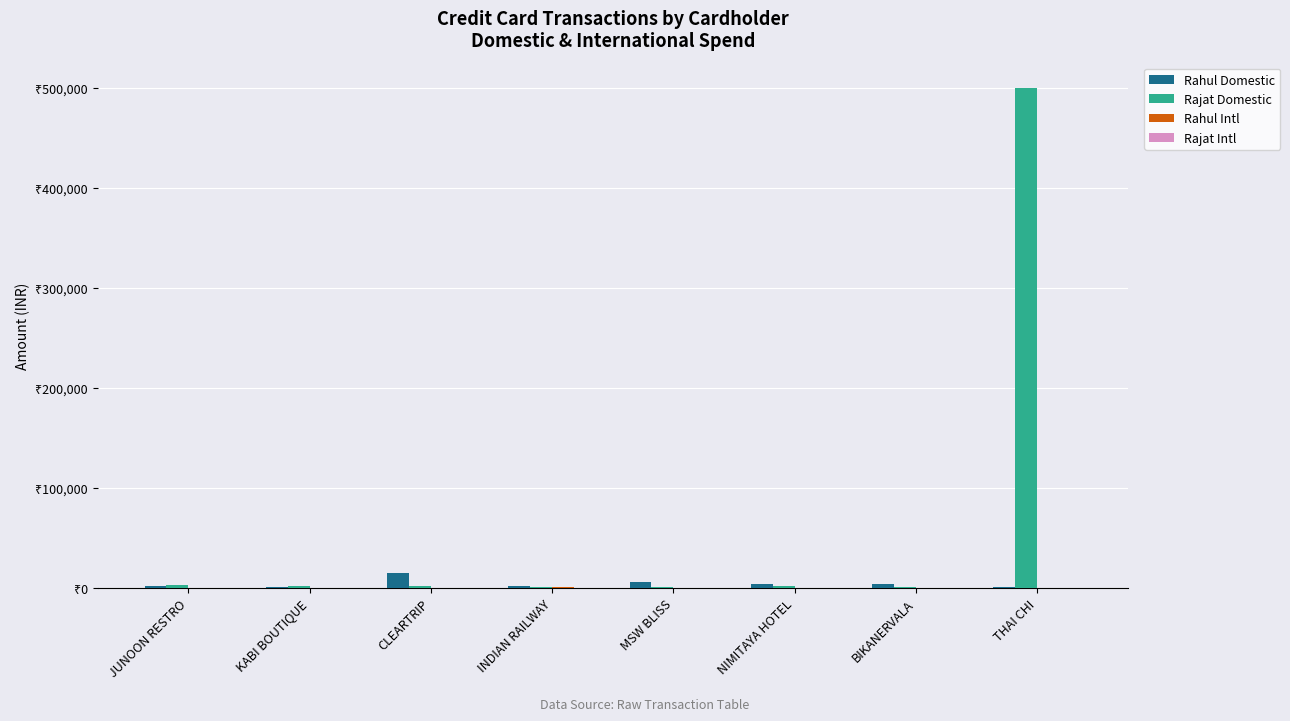

Reading left to right, extract all data points from this chart.

Rahul Domestic: JUNOON RESTRO=1255	KABI BOUTIQUE=220	CLEARTRIP=14849	INDIAN RAILWAY=1684	MSW BLISS=5205	NIMITAYA HOTEL=3764	BIKANERVALA=3475	THAI CHI=278
Rajat Domestic: JUNOON RESTRO=2886	KABI BOUTIQUE=1500	CLEARTRIP=1968	INDIAN RAILWAY=627	MSW BLISS=987	NIMITAYA HOTEL=1875	BIKANERVALA=420	THAI CHI=500000
Rahul Intl: JUNOON RESTRO=10	KABI BOUTIQUE=21	CLEARTRIP=101	INDIAN RAILWAY=199	MSW BLISS=10	NIMITAYA HOTEL=0	BIKANERVALA=0	THAI CHI=0
Rajat Intl: JUNOON RESTRO=0	KABI BOUTIQUE=0	CLEARTRIP=0	INDIAN RAILWAY=0	MSW BLISS=0	NIMITAYA HOTEL=0	BIKANERVALA=0	THAI CHI=0